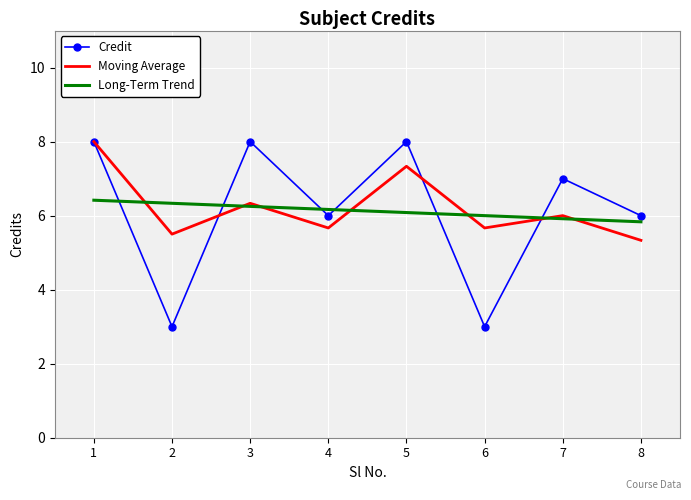

At which category is the sum across all series the highest?

1